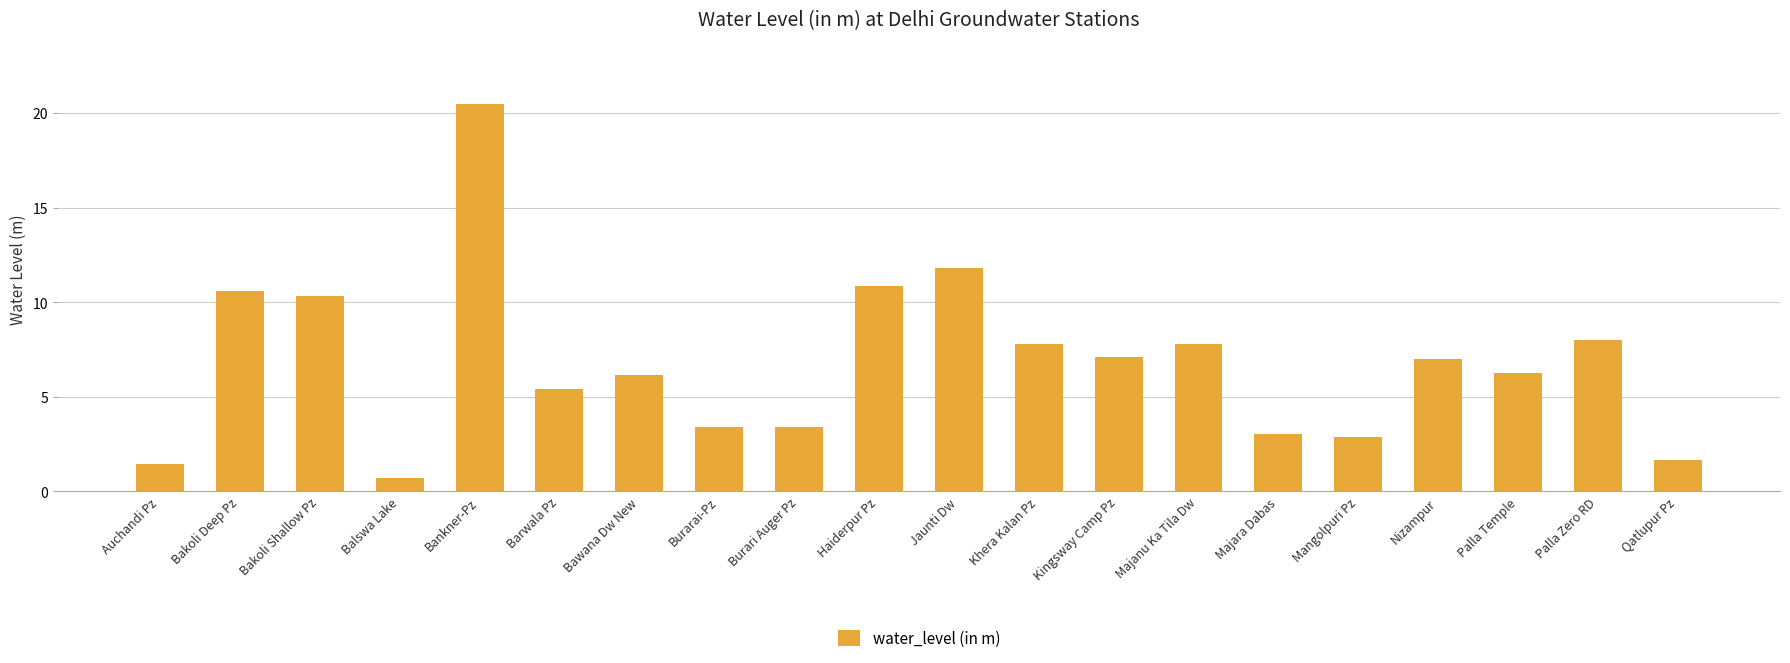

What value does the data have at Palla Zero RD?

8.0